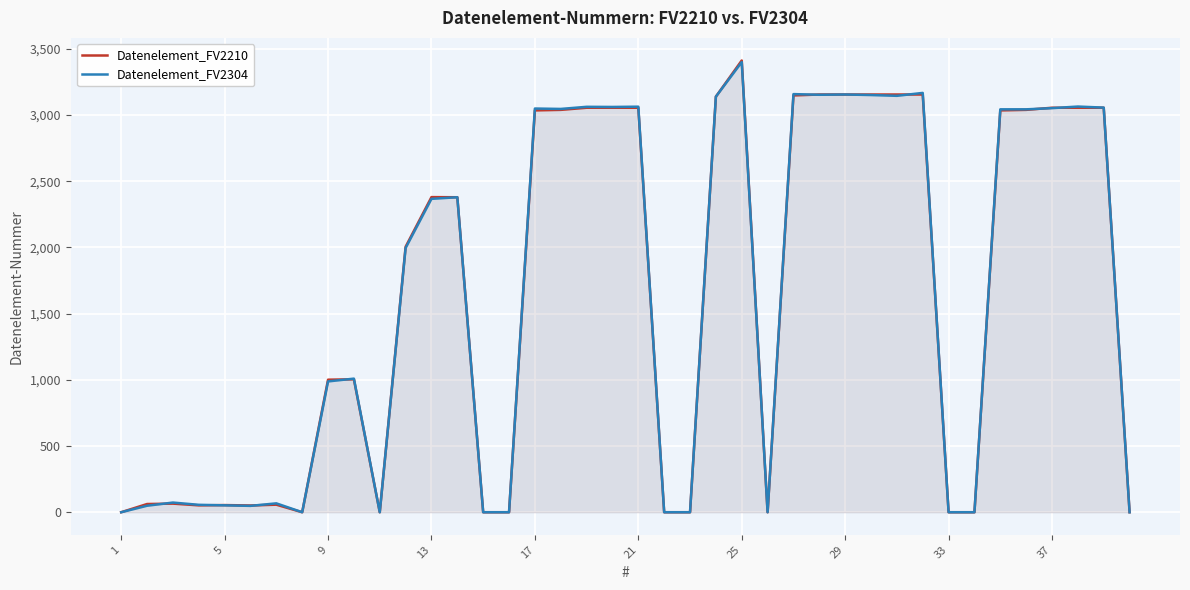

What is the maximum value for Datenelement_FV2210?

3412